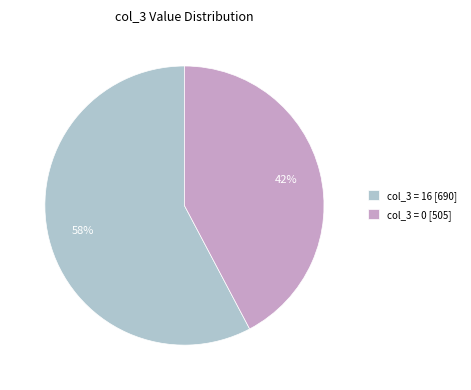

What is the largest slice in the pie chart?

col_3 = 16 [690]